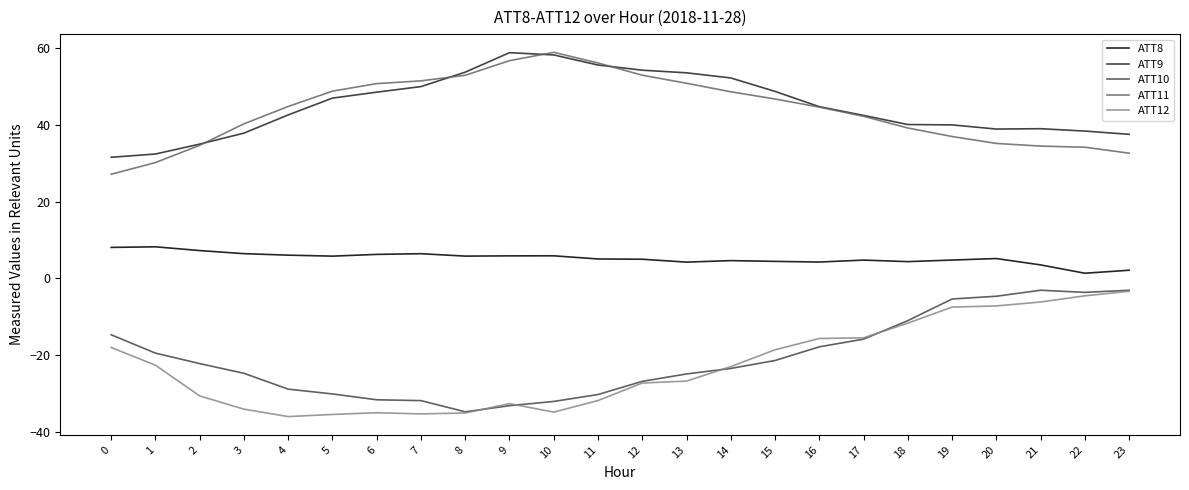

True or false: ATT12 and ATT9 intersect in this chart.

False